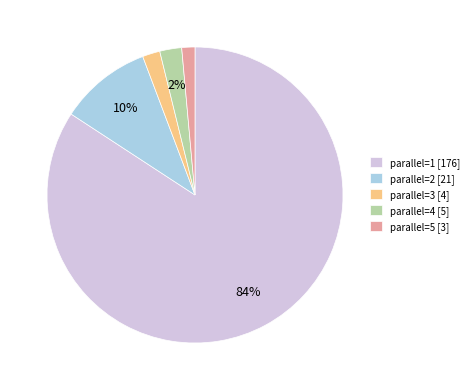

Does any single category account for the majority?

Yes